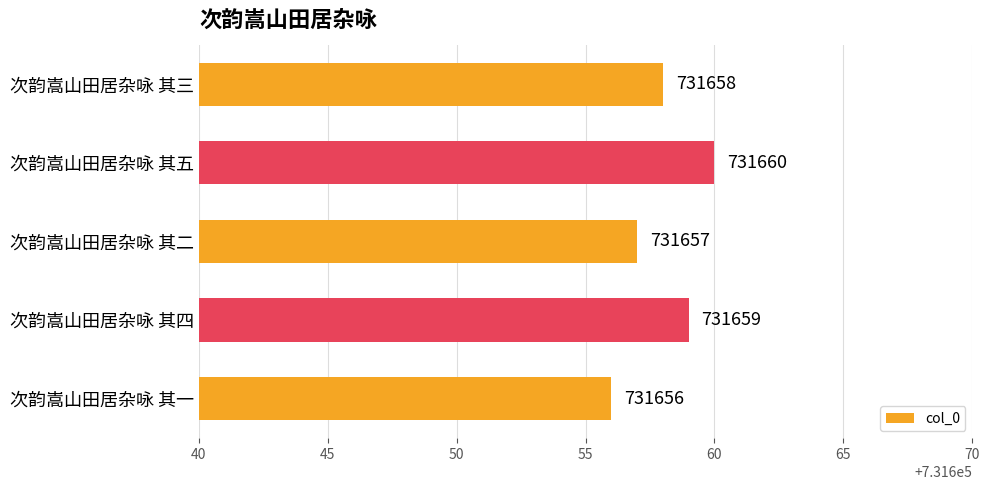

What is the average value?

731658